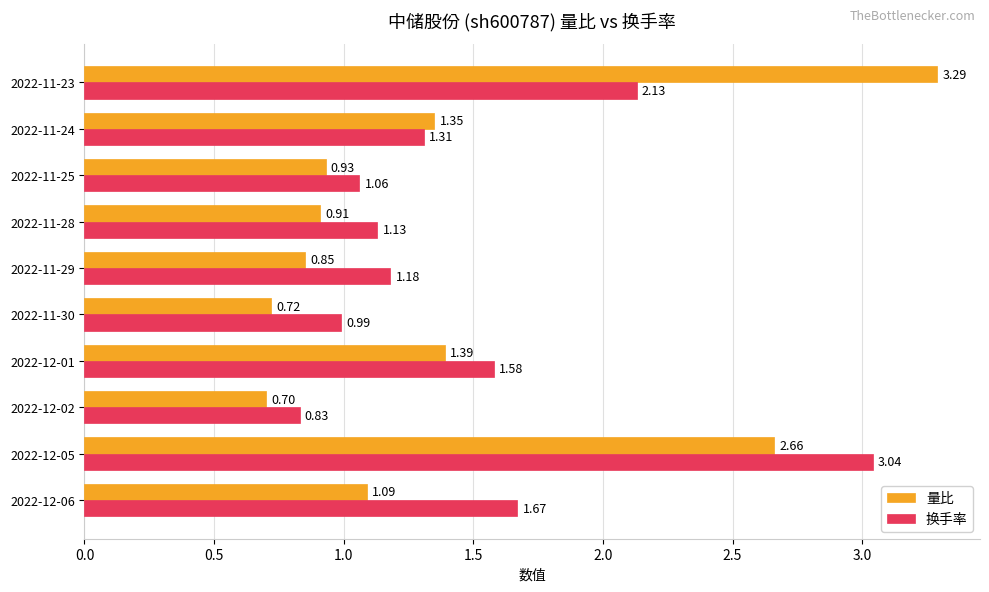

What is the difference between the 换手率 values at 2022-12-02 and 2022-12-05?

2.2